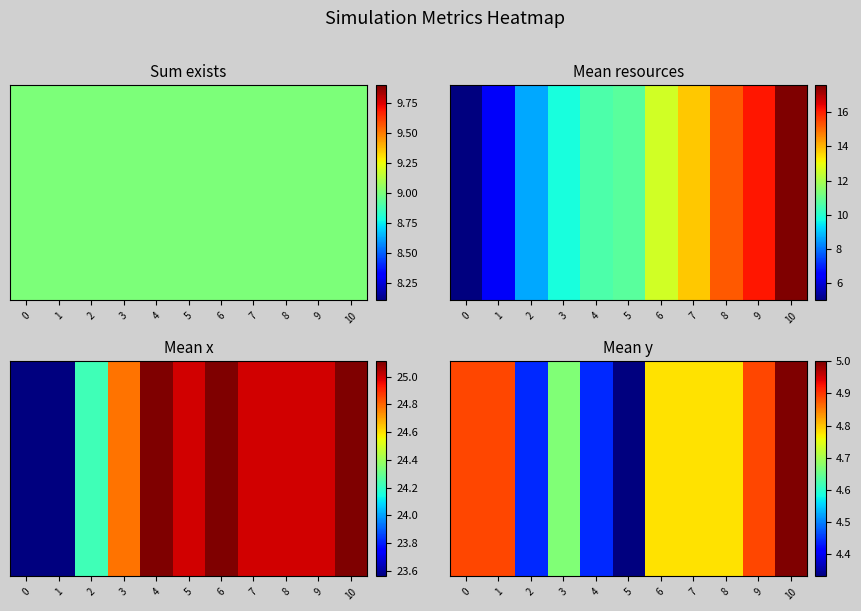

At which category does the chart reach its peak across all series?

10